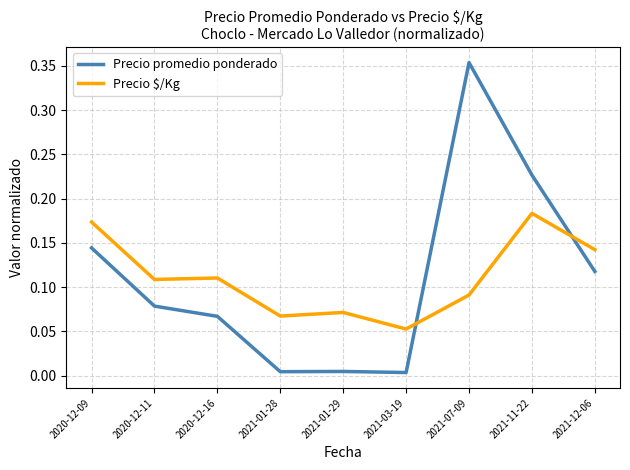

The Precio $/Kg series shows 0.2 at 2020-12-16. True or false?

False